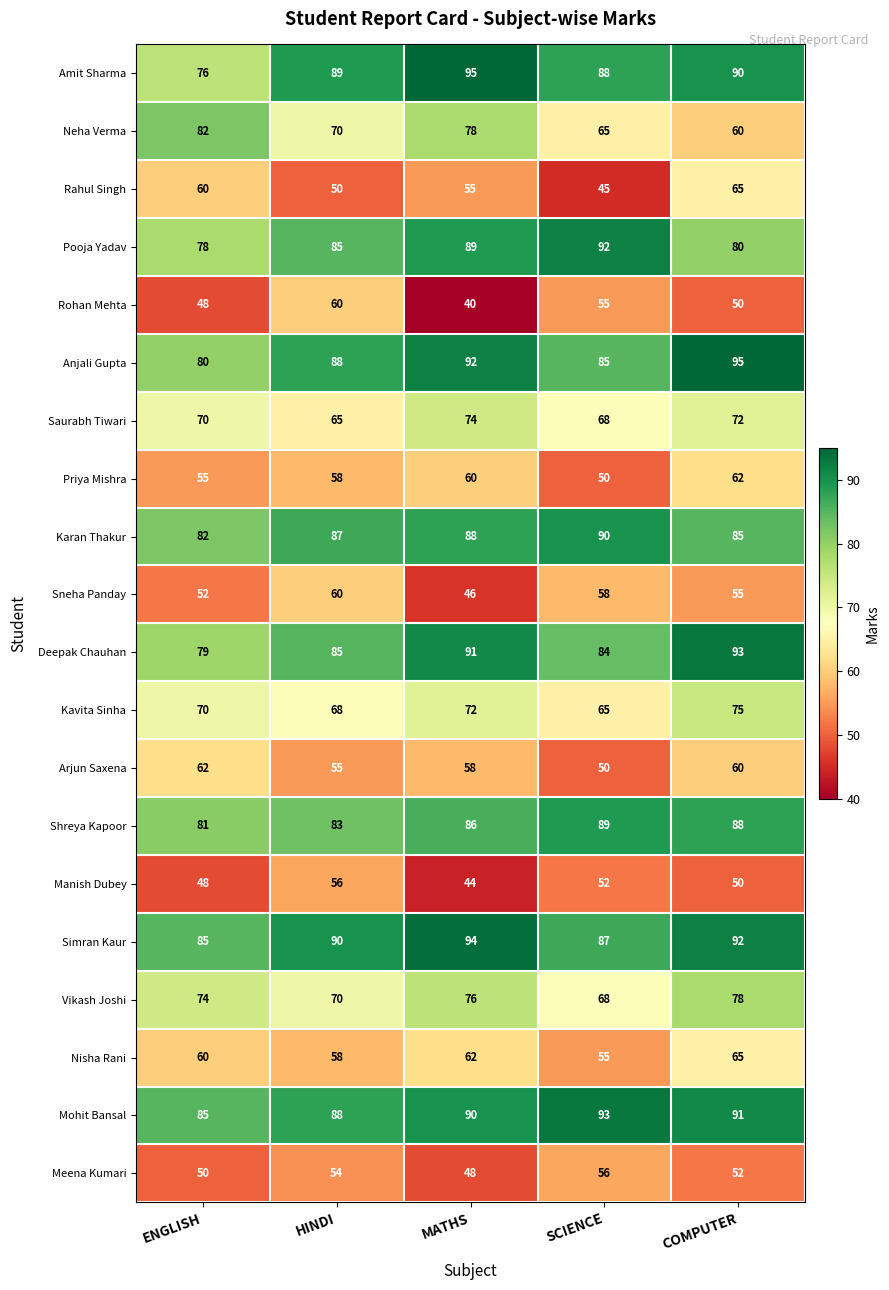

What is the spread (max minus min) of values at SCIENCE?

48